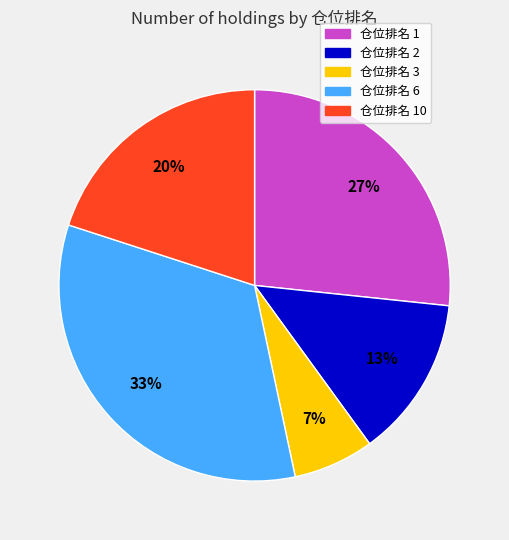

To the nearest percent, what is the average slice percentage?

20%